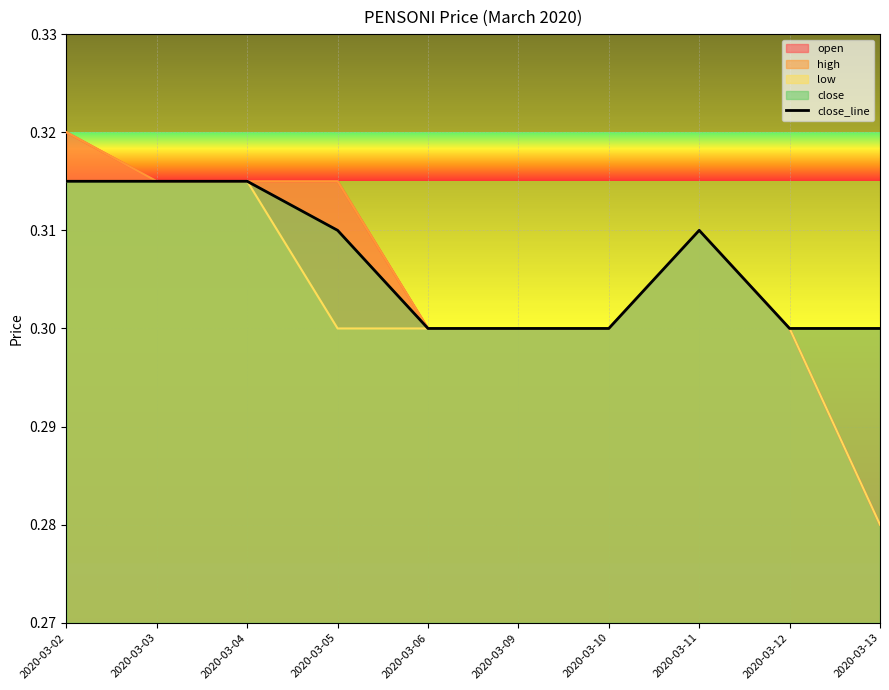

Rank the categories by value from lowest to highest.

2020-03-06, 2020-03-09, 2020-03-10, 2020-03-12, 2020-03-13, 2020-03-05, 2020-03-11, 2020-03-02, 2020-03-03, 2020-03-04